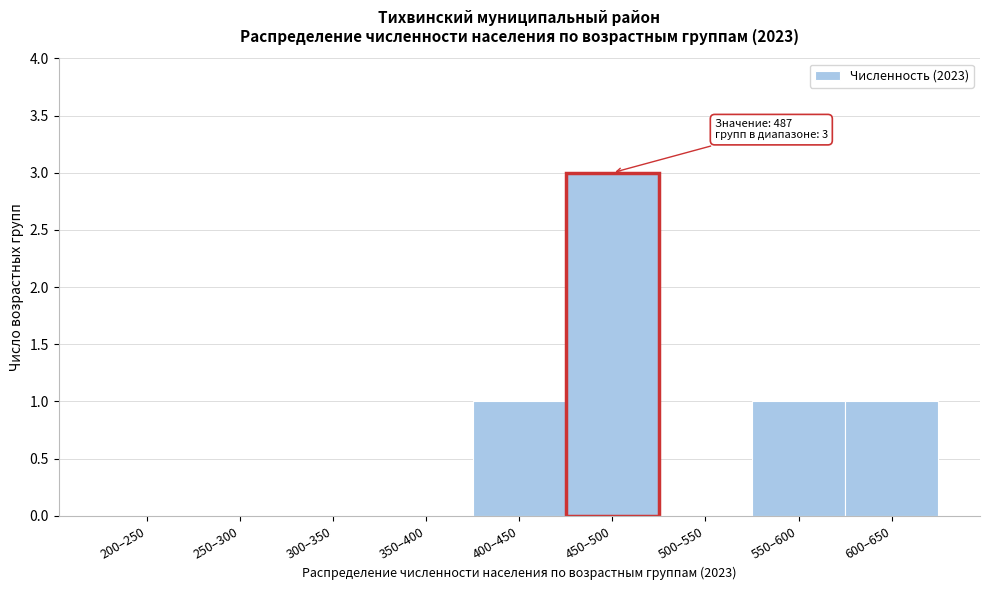

Reading right to left, extract all data points from this chart.

600–650=1	550–600=1	500–550=0	450–500=3	400–450=1	350–400=0	300–350=0	250–300=0	200–250=0